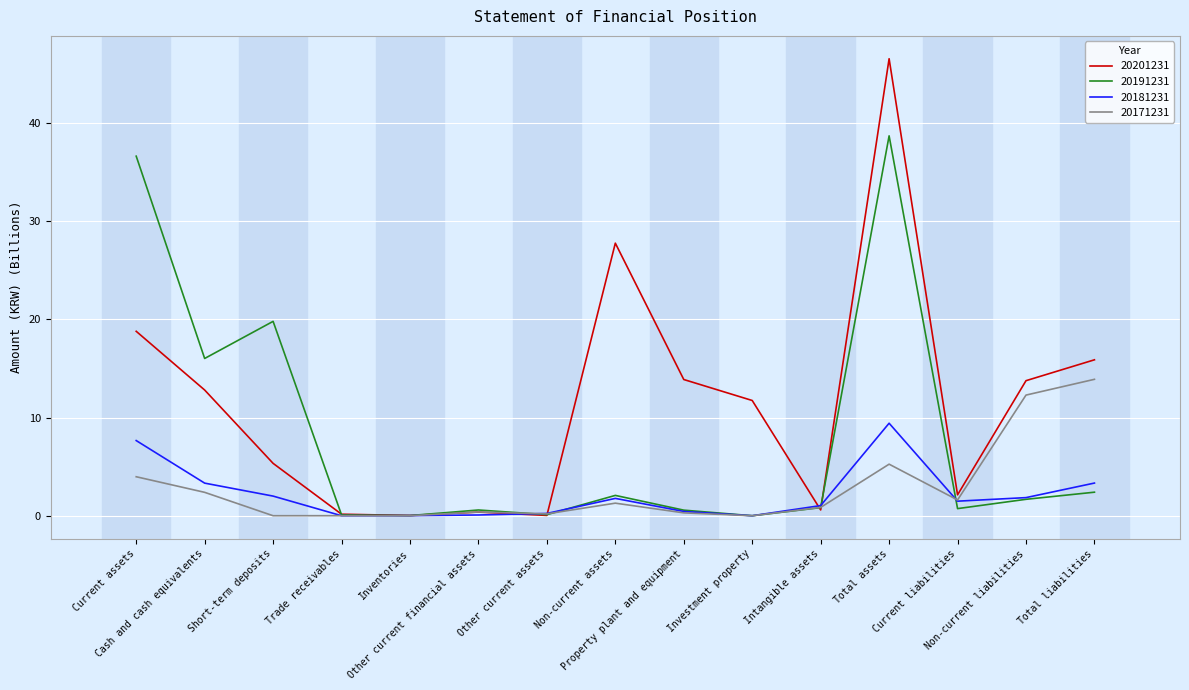

What is the maximum value for 20191231?

38.7